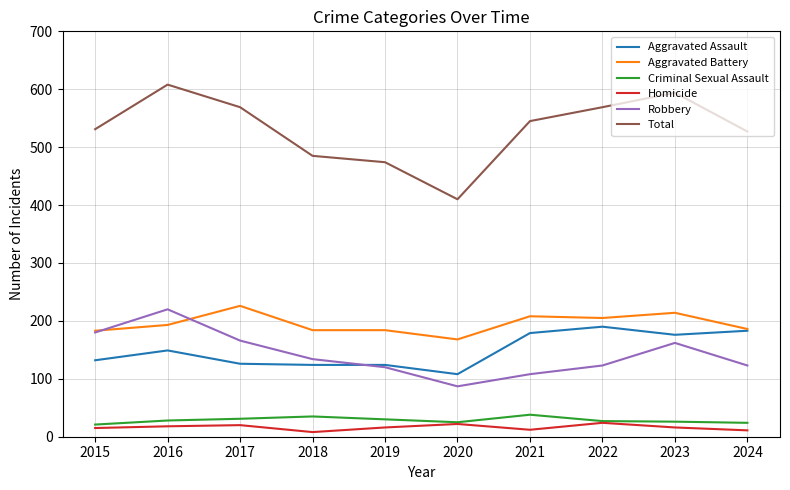

What is the maximum value shown in the chart?

608